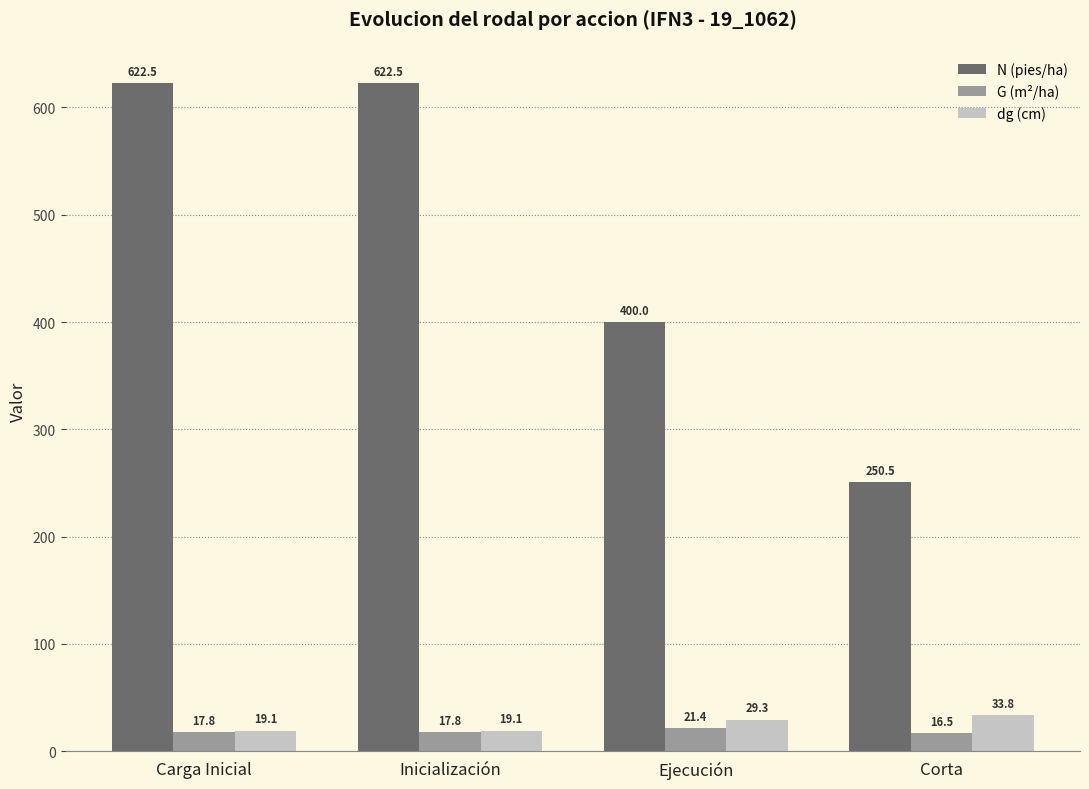

Reading left to right, what are all the values shown in this chart?

N (pies/ha): 622.5	622.5	400.0	250.5
G (m²/ha): 17.8	17.8	21.4	16.5
dg (cm): 19.1	19.1	29.3	33.8